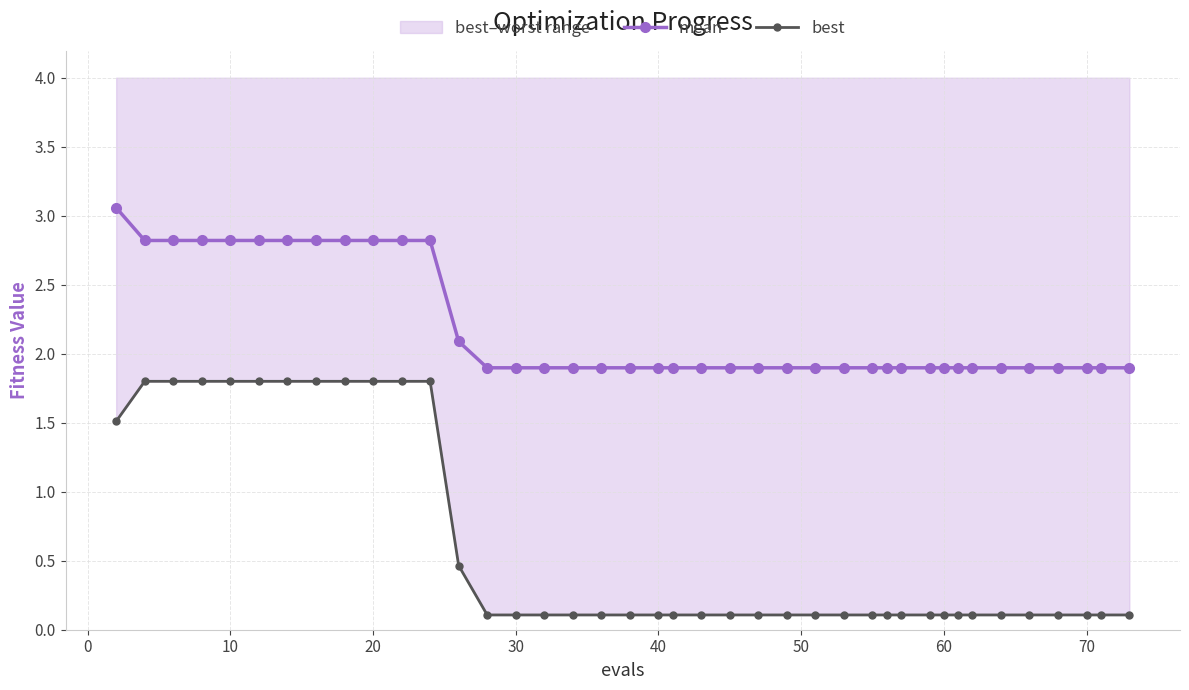

What is the maximum value for mean?

3.1